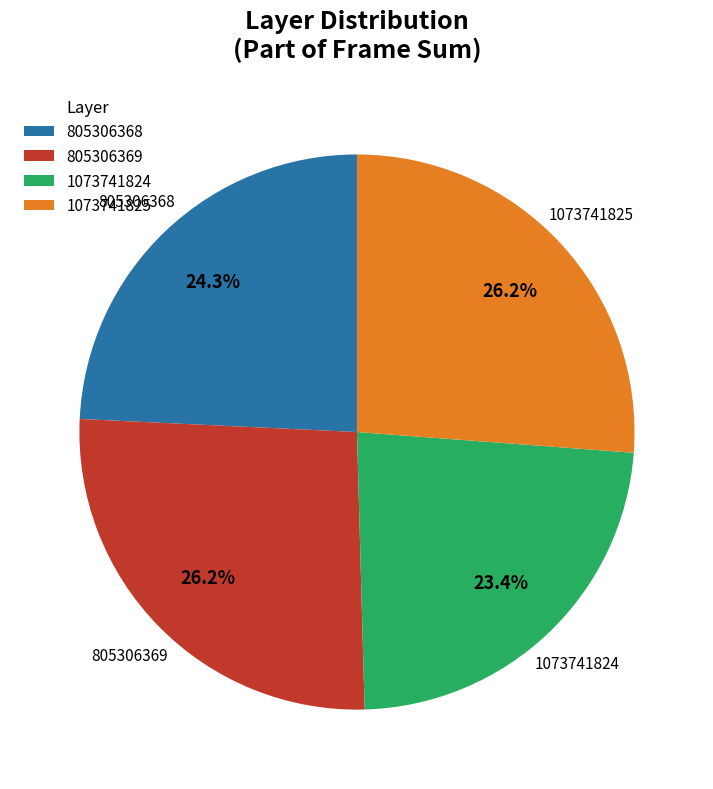

Which slice is the smallest?

1073741824